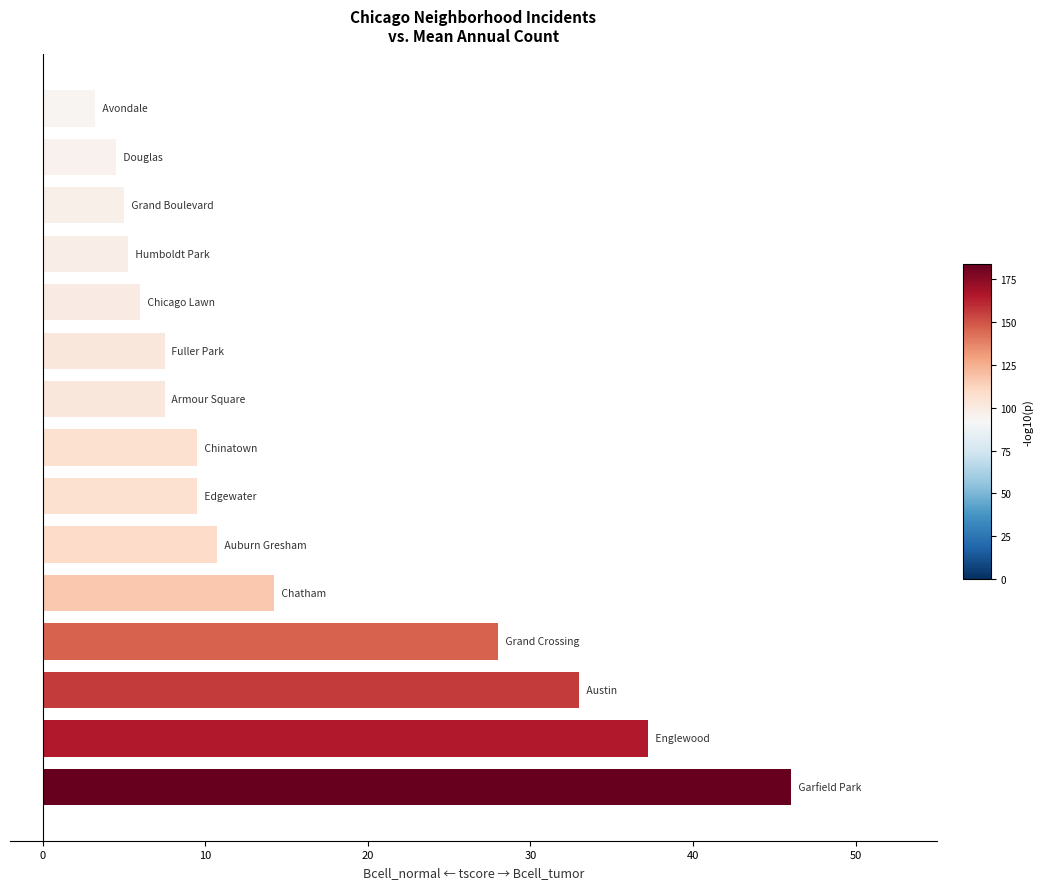

What is the average value?

15.2